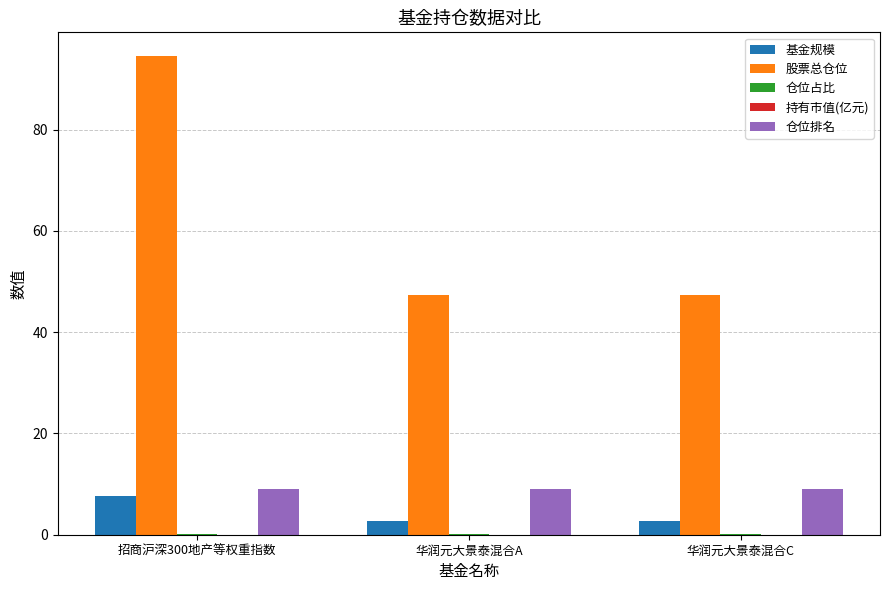

Between 招商沪深300地产等权重指数 and 华润元大景泰混合A, which series saw the biggest shift?

股票总仓位